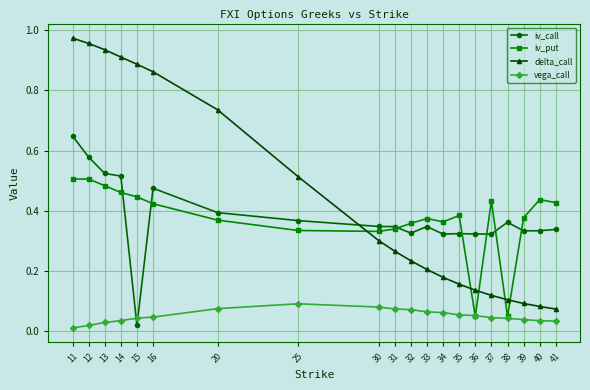

Is it true that iv_put equals 0.2 at 40?

False